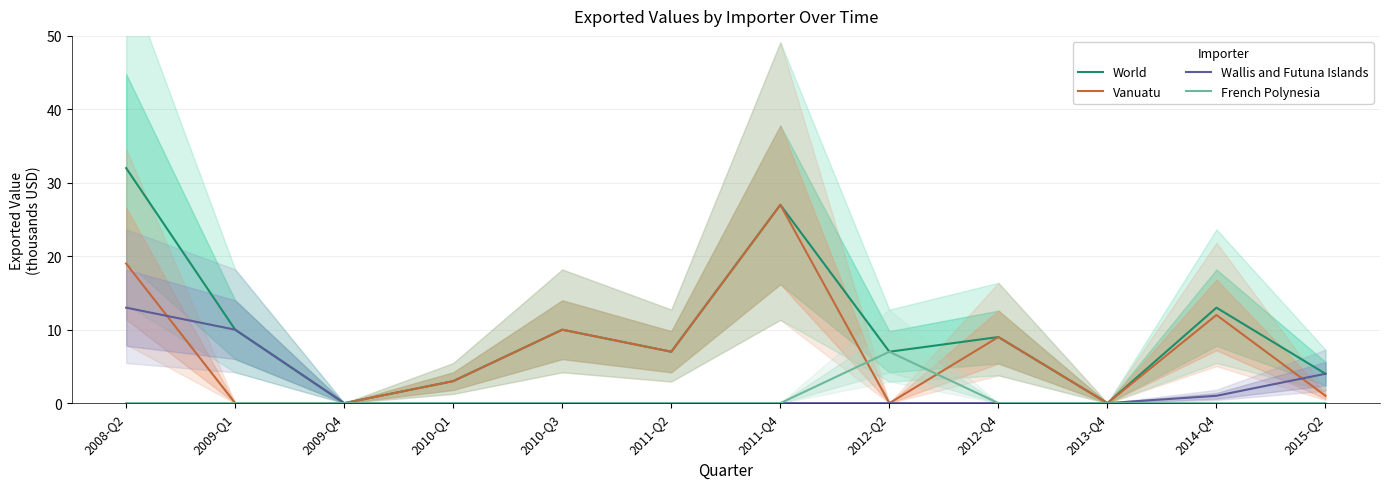

Reading right to left, what are all the values shown in this chart?

World: 2015-Q2=4	2014-Q4=13	2013-Q4=0	2012-Q4=9	2012-Q2=7	2011-Q4=27	2011-Q2=7	2010-Q3=10	2010-Q1=3	2009-Q4=0	2009-Q1=10	2008-Q2=32
Vanuatu: 2015-Q2=1	2014-Q4=12	2013-Q4=0	2012-Q4=9	2012-Q2=0	2011-Q4=27	2011-Q2=7	2010-Q3=10	2010-Q1=3	2009-Q4=0	2009-Q1=0	2008-Q2=19
Wallis and Futuna Islands: 2015-Q2=4	2014-Q4=1	2013-Q4=0	2012-Q4=0	2012-Q2=0	2011-Q4=0	2011-Q2=0	2010-Q3=0	2010-Q1=0	2009-Q4=0	2009-Q1=10	2008-Q2=13
French Polynesia: 2015-Q2=0	2014-Q4=0	2013-Q4=0	2012-Q4=0	2012-Q2=7	2011-Q4=0	2011-Q2=0	2010-Q3=0	2010-Q1=0	2009-Q4=0	2009-Q1=0	2008-Q2=0